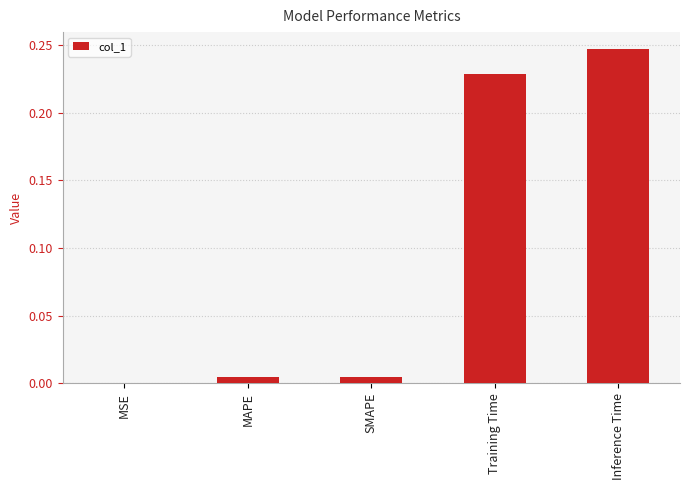

At which category does the chart reach its peak across all series?

Inference Time